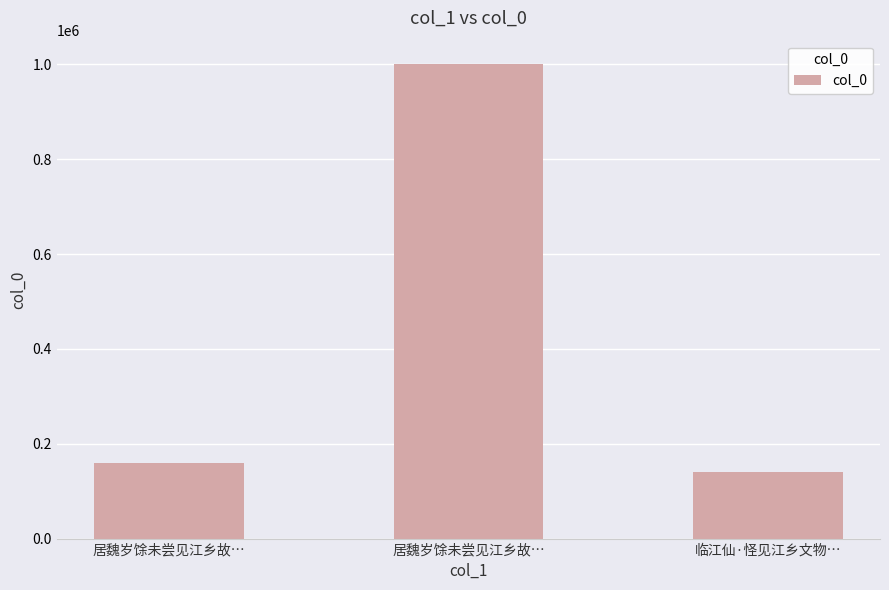

What is the label of the 1st bar from the left?

居魏岁馀未尝见江乡故…